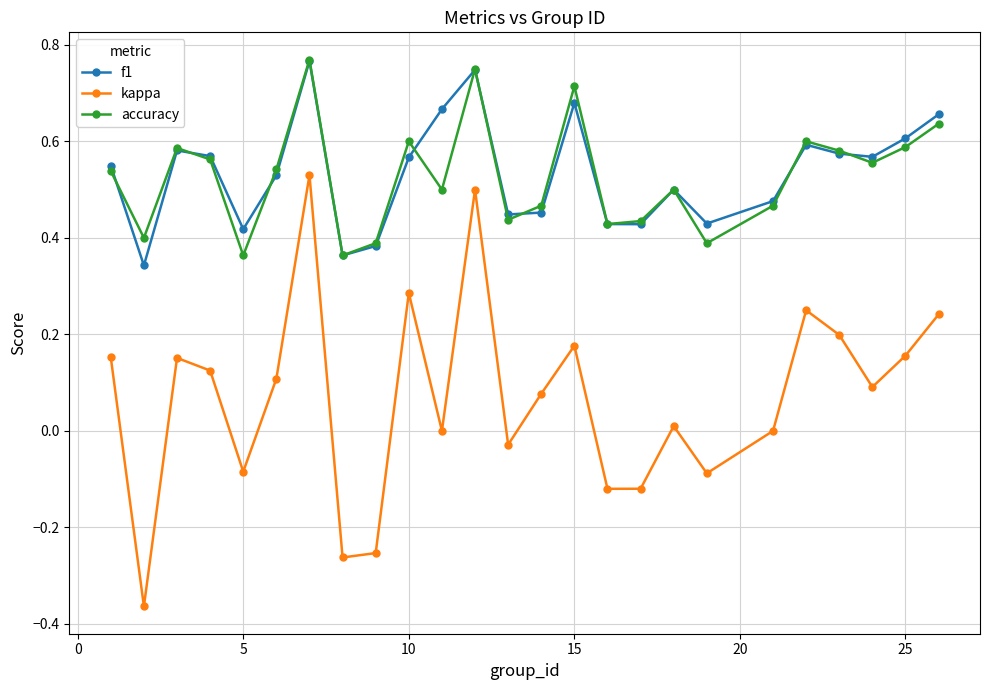

Which series has the widest spread of values?

kappa